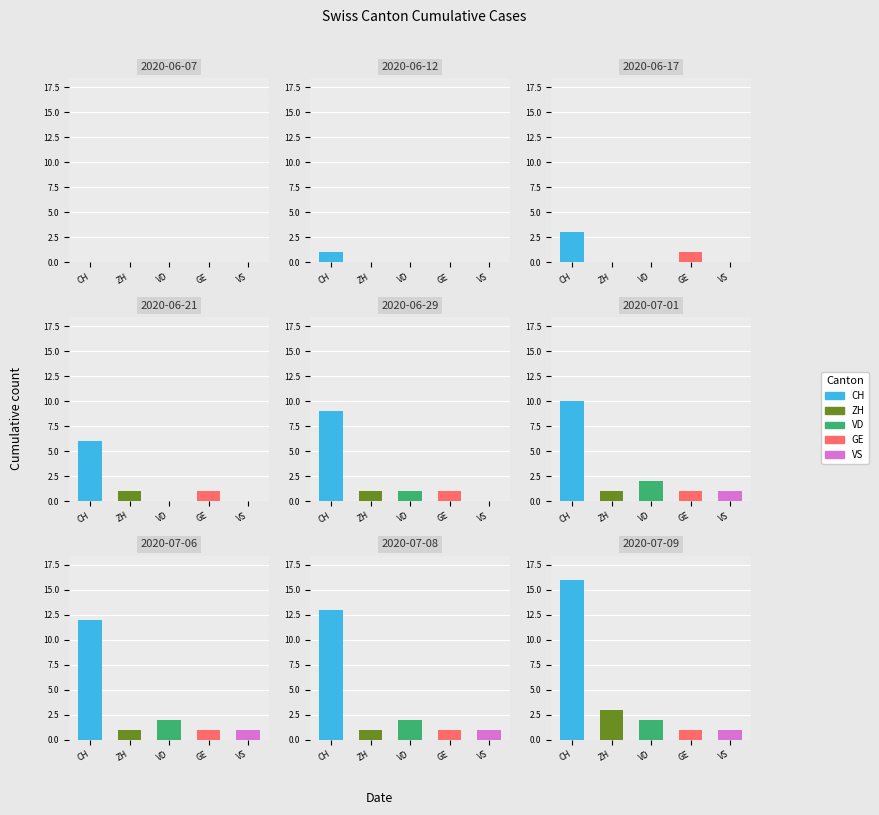

Which series has the largest total across all categories?

CH